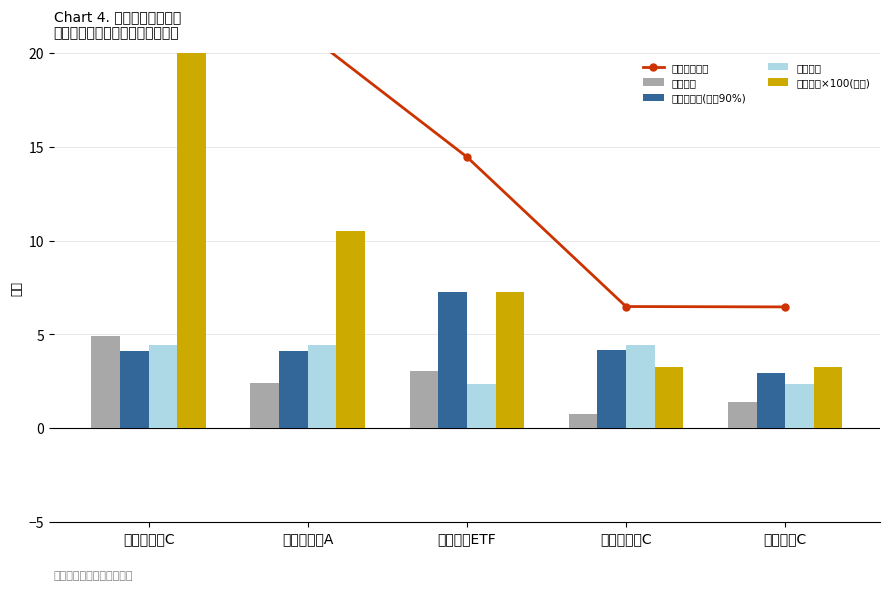

Rank the series at 鹏华港股通C from highest to lowest value.

持有市值趋势, 持有市值×100(亿元), 基金规模, 仓位占比, 股票总仓位(偏离90%)